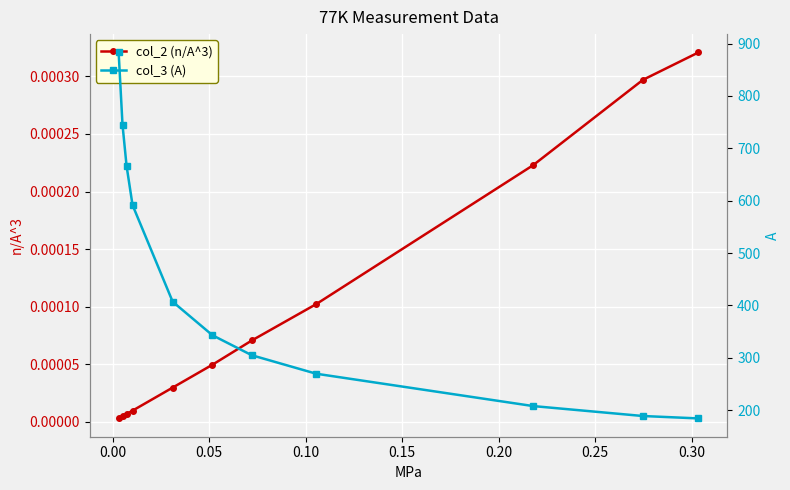

Does the chart display data point markers on the line(s)?

Yes